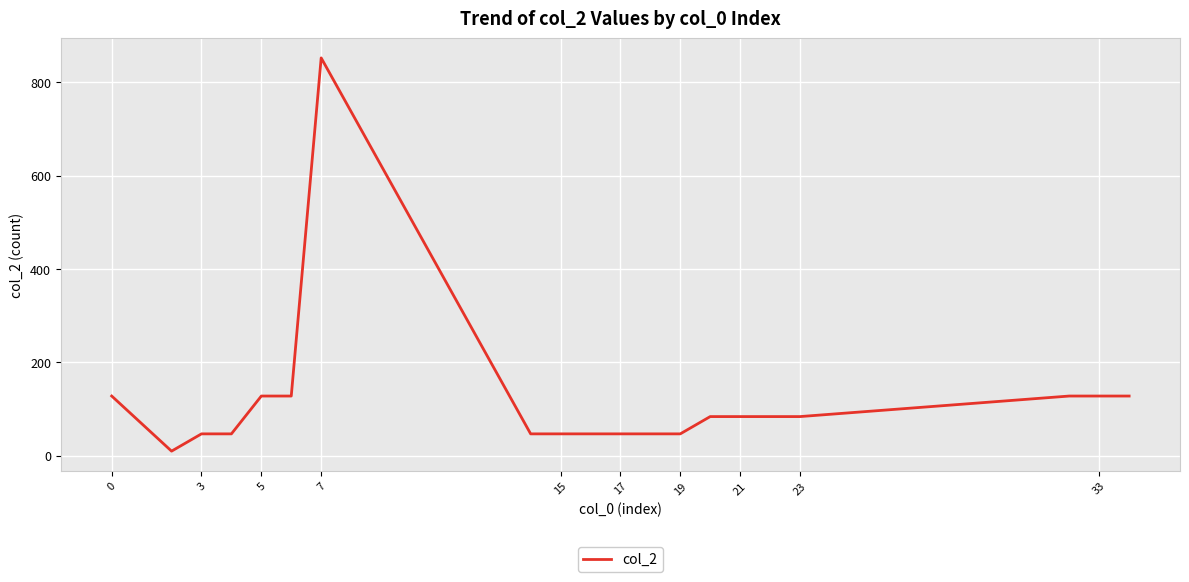

What is the maximum value shown in the chart?

852